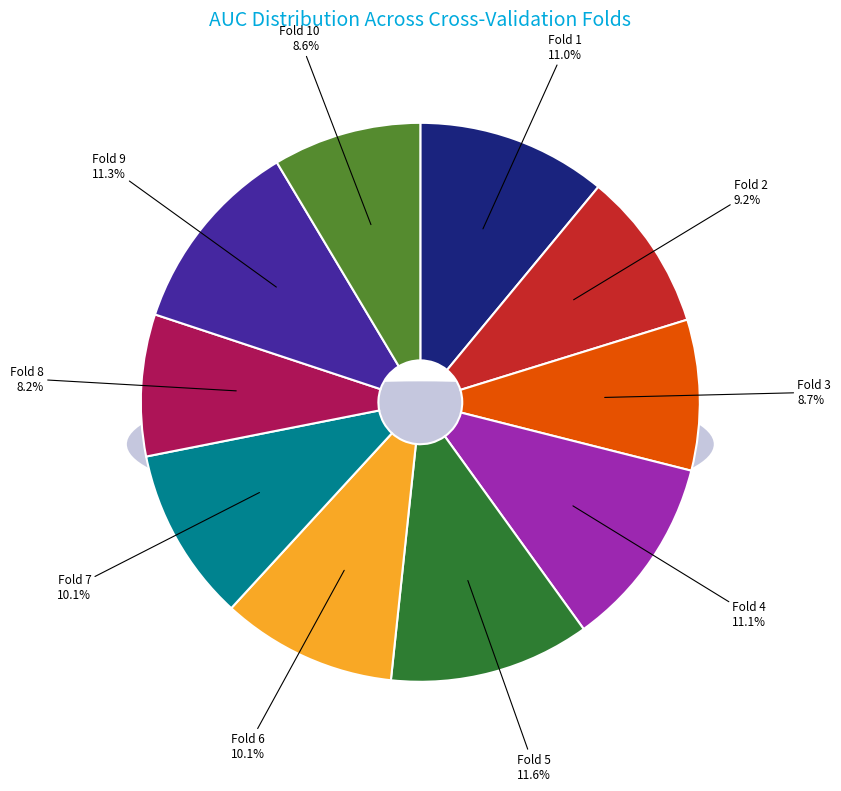

Which slice is the smallest?

Fold 8